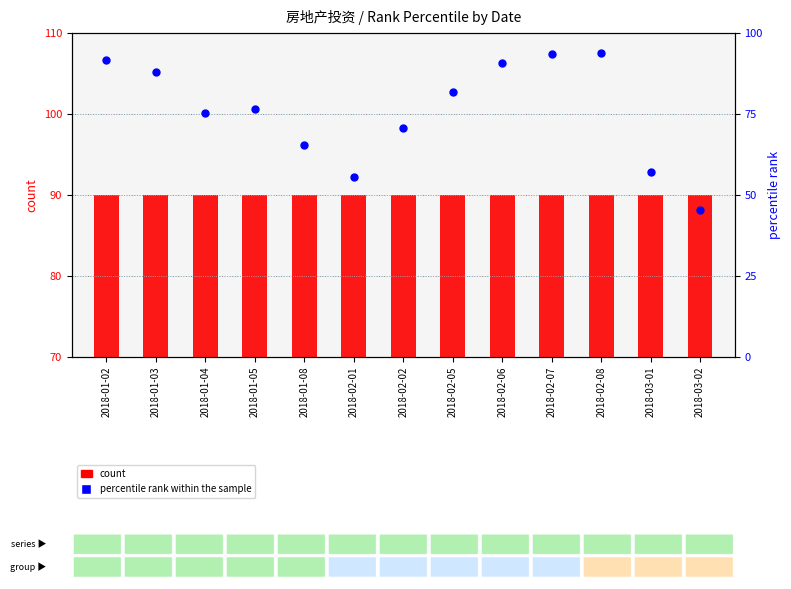

Approximately how many times larger is the value at 2018-03-01 compared to 2018-03-02?

1.3